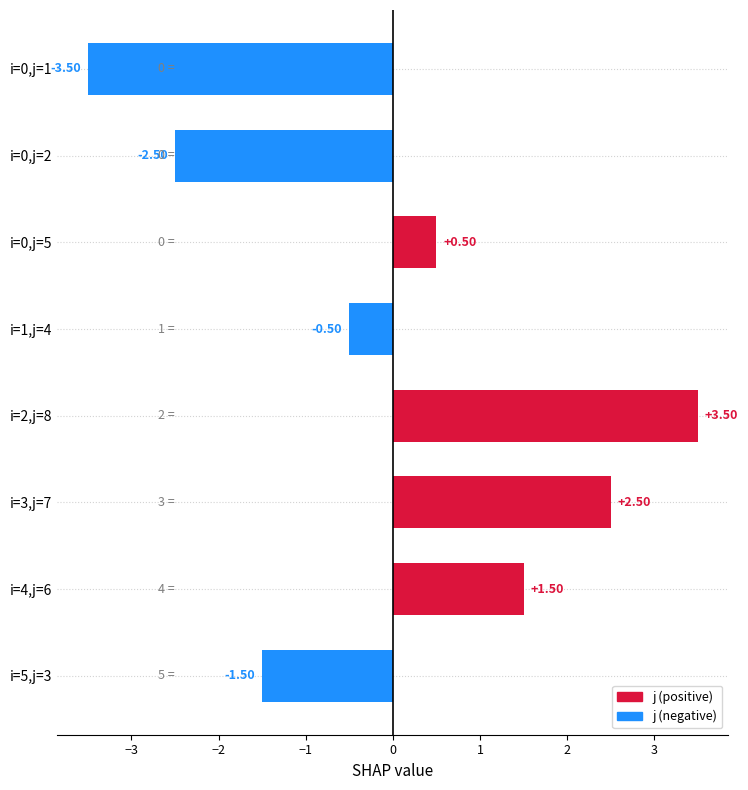

List the labels in order of value, largest first.

i=2,j=8, i=3,j=7, i=4,j=6, i=0,j=5, i=1,j=4, i=5,j=3, i=0,j=2, i=0,j=1